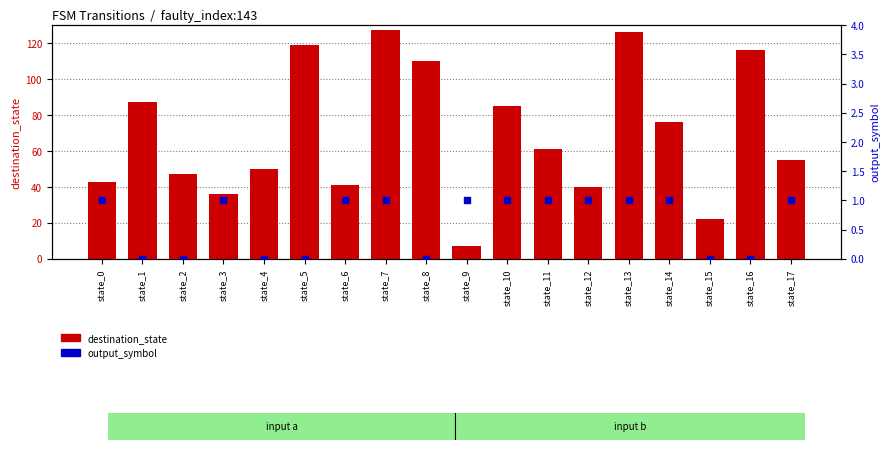

At how many categories does at least one series exceed 99?

5